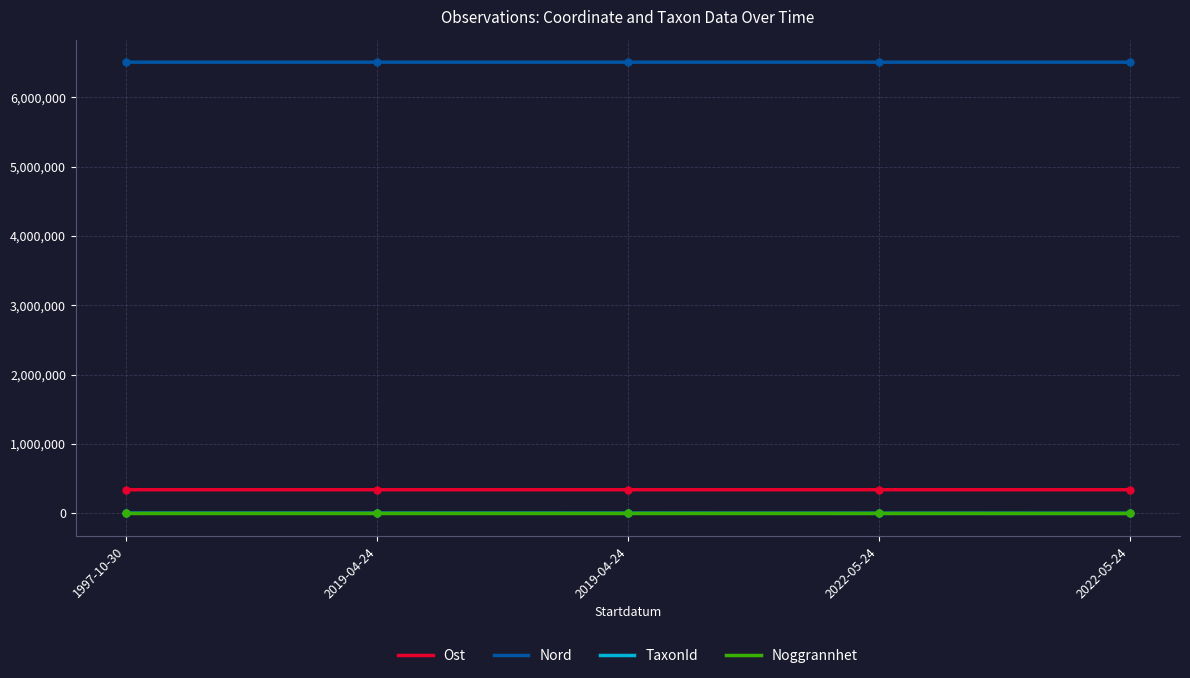

Between 2019-04-24 and 2022-05-24, which series saw the biggest shift?

TaxonId